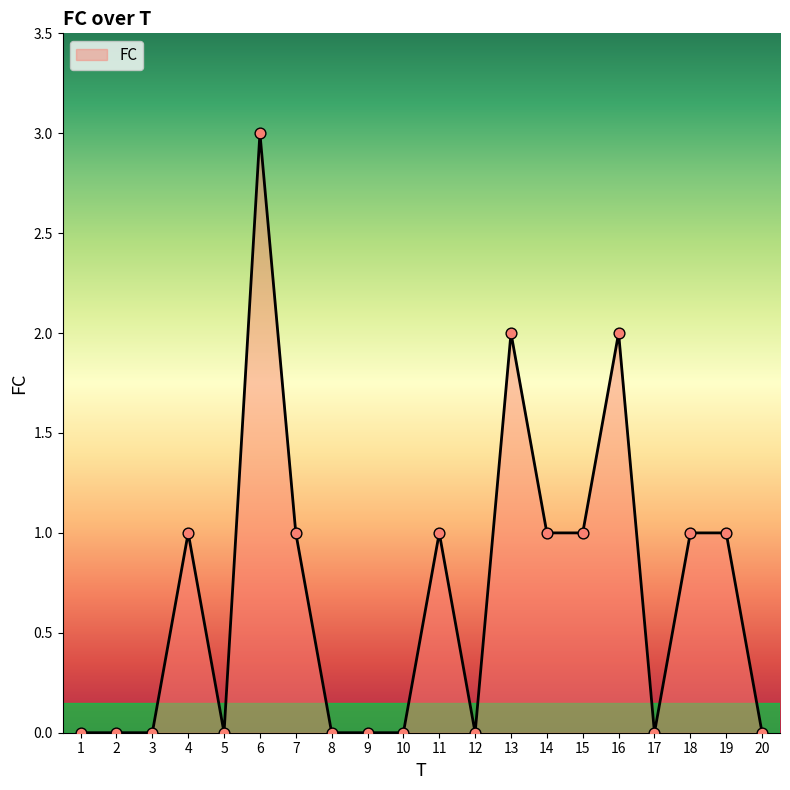

What is the change in value from 9 to 19?

+1